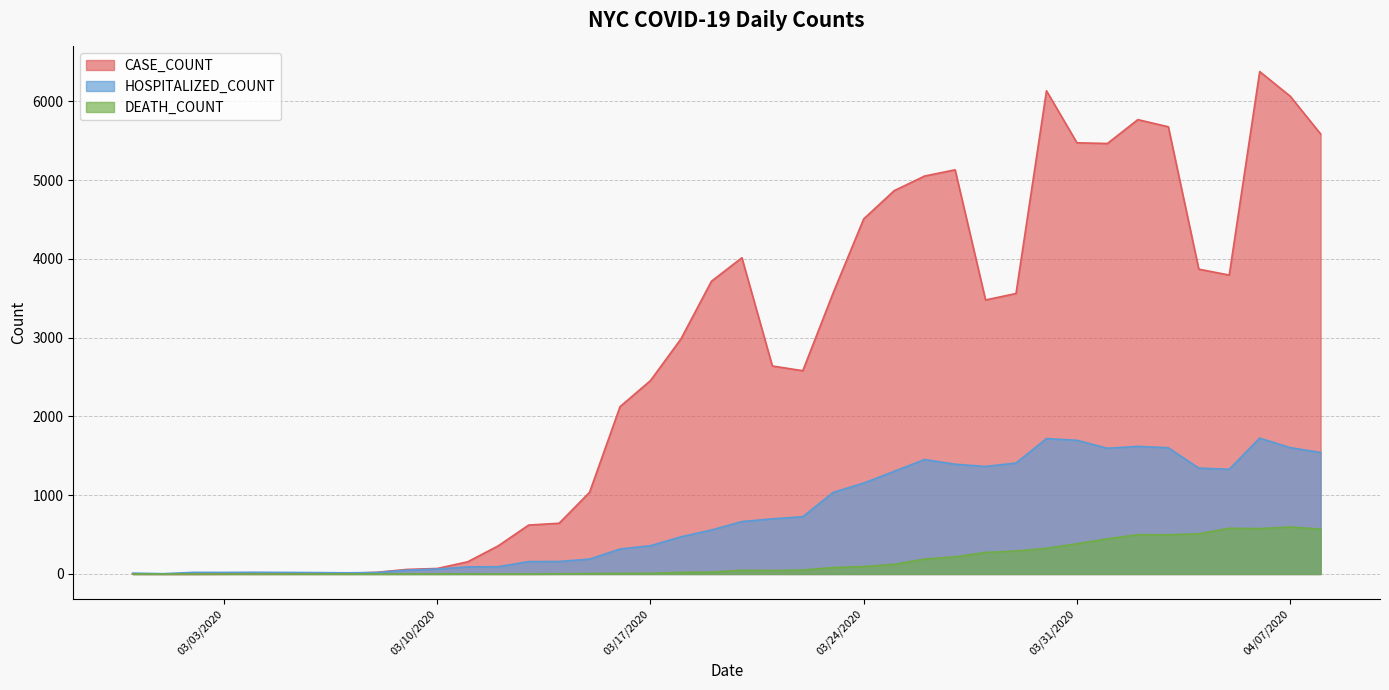

At which category does HOSPITALIZED_COUNT reach its first local peak?

03/02/2020